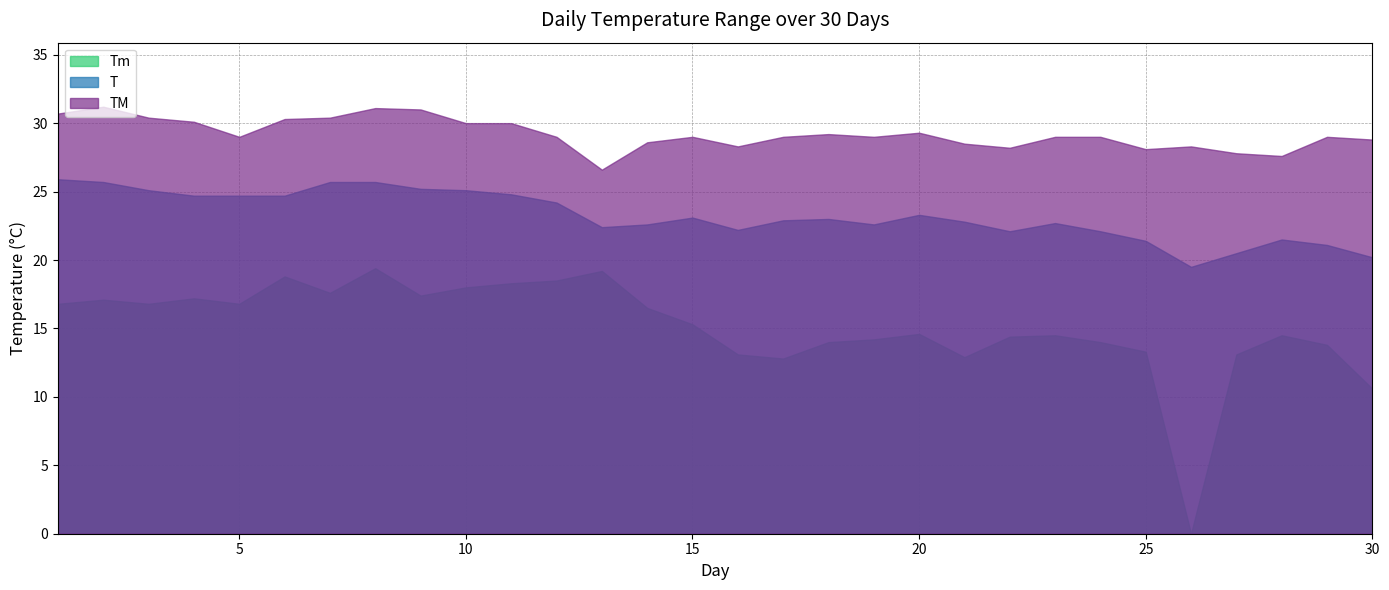

At which category is the sum across all series the highest?

8